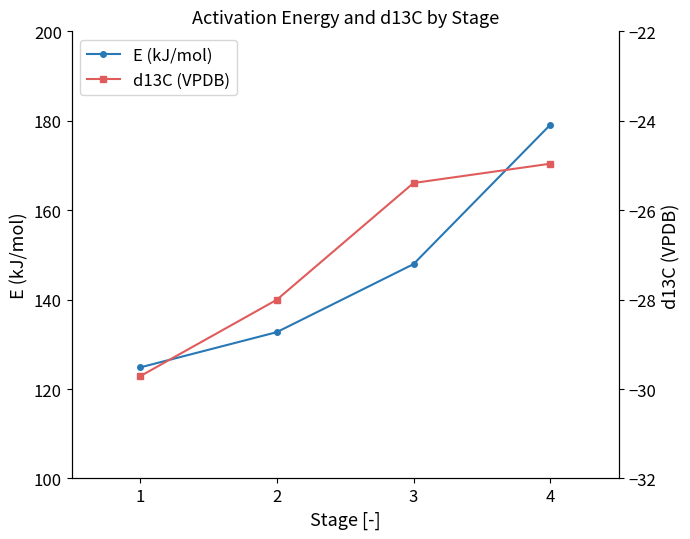

What is the value of the d13C (VPDB) point at the 1st from the left?

-29.7